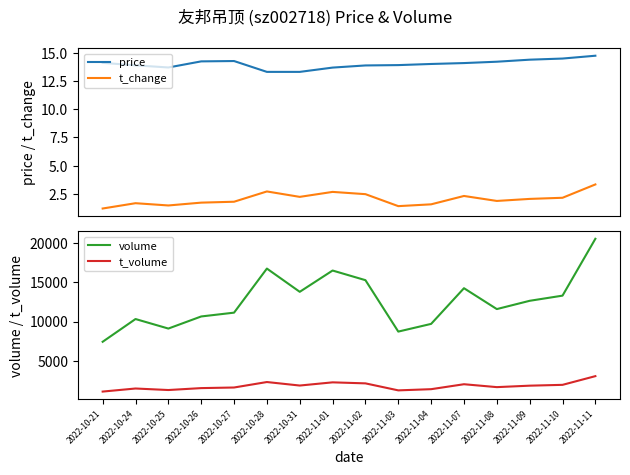

What are all the series names shown in the legend?

price, t_change, volume, t_volume